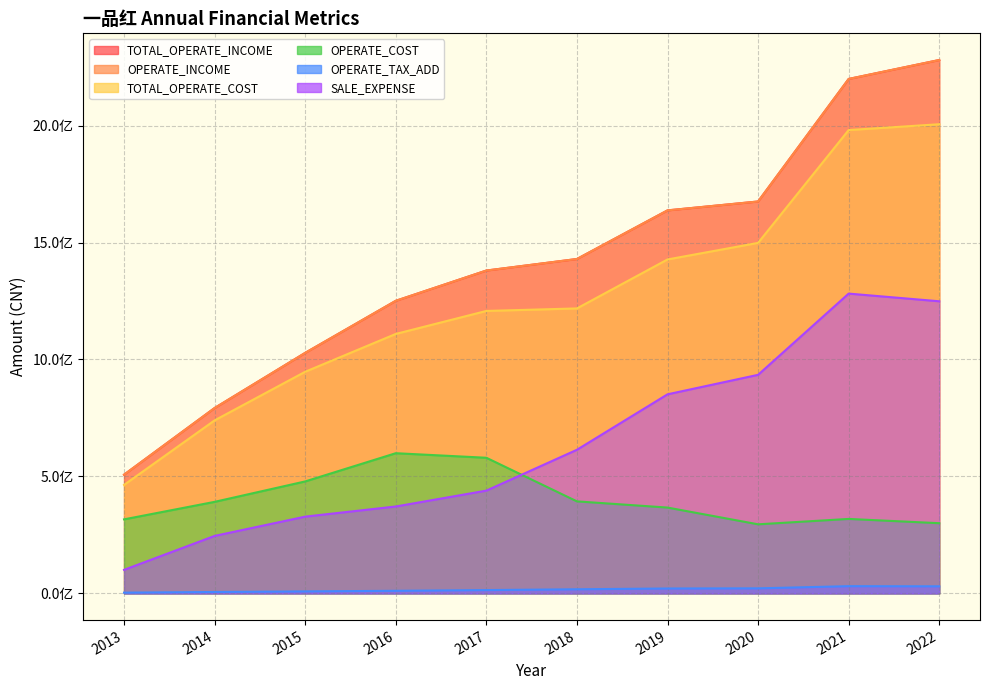

What is the difference between the maximum and minimum values in the OPERATE_TAX_ADD series?

27694740.3